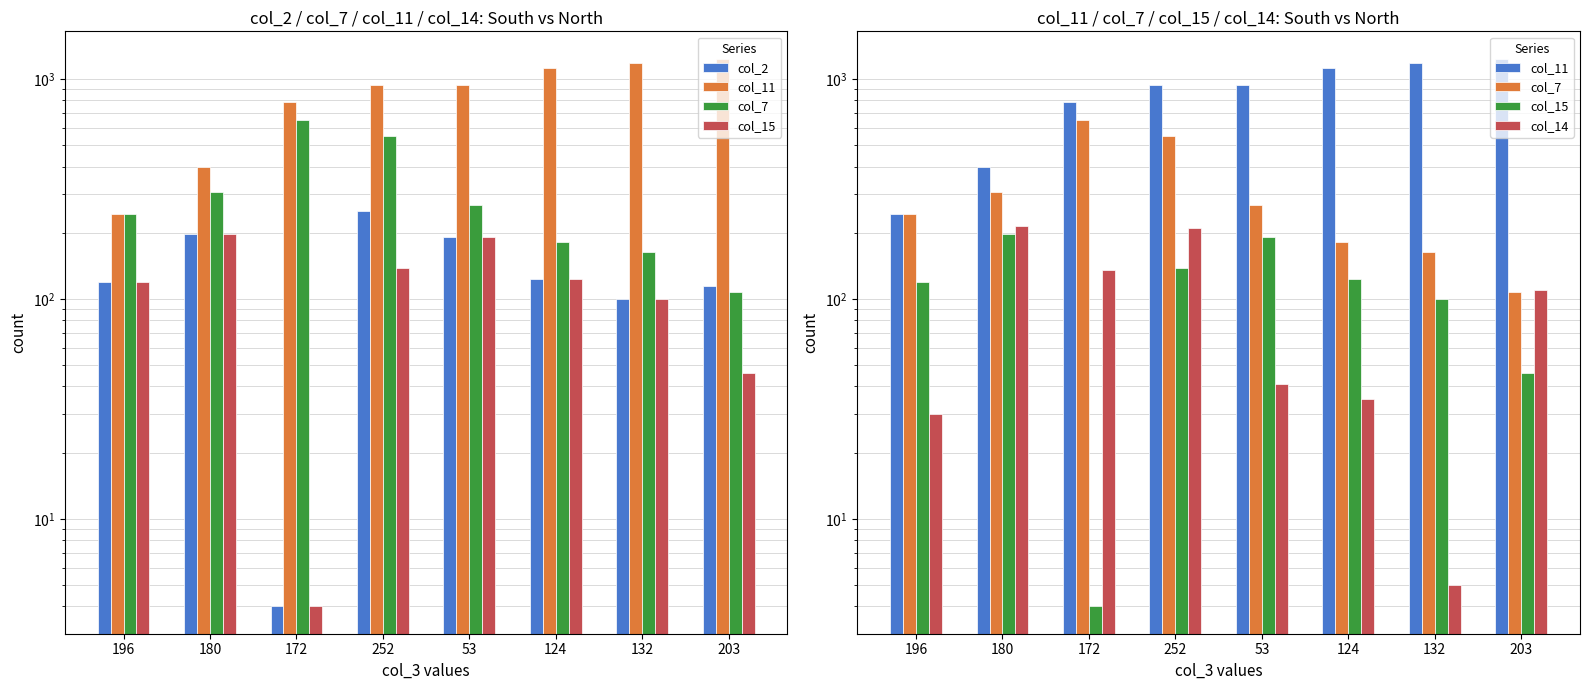

How many values in the col_14 series exceed 110?

3